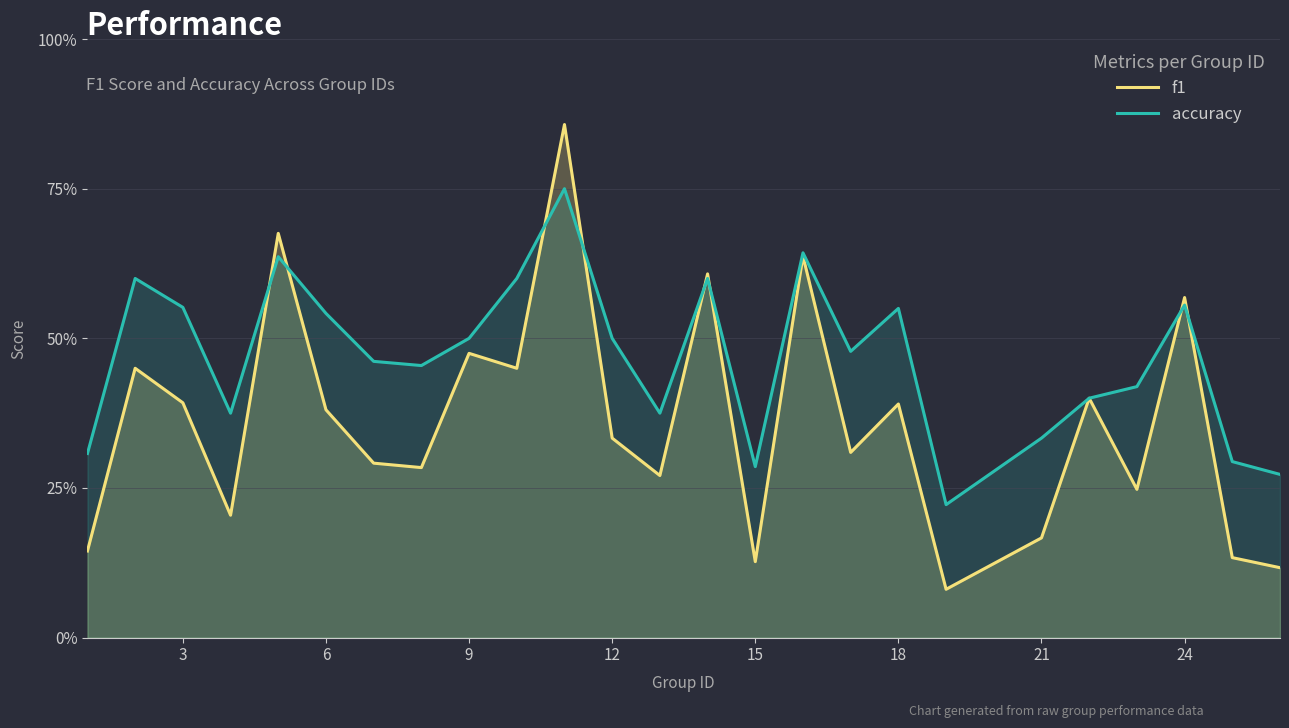

Reading left to right, transcribe all the data shown in this chart.

f1: 0.1	0.5	0.4	0.2	0.7	0.4	0.3	0.3	0.5	0.5	0.9	0.3	0.3	0.6	0.1	0.6	0.3	0.4	0.1	0.2	0.4	0.2	0.6	0.1	0.1
accuracy: 0.3	0.6	0.6	0.4	0.6	0.5	0.5	0.5	0.5	0.6	0.8	0.5	0.4	0.6	0.3	0.6	0.5	0.6	0.2	0.3	0.4	0.4	0.6	0.3	0.3